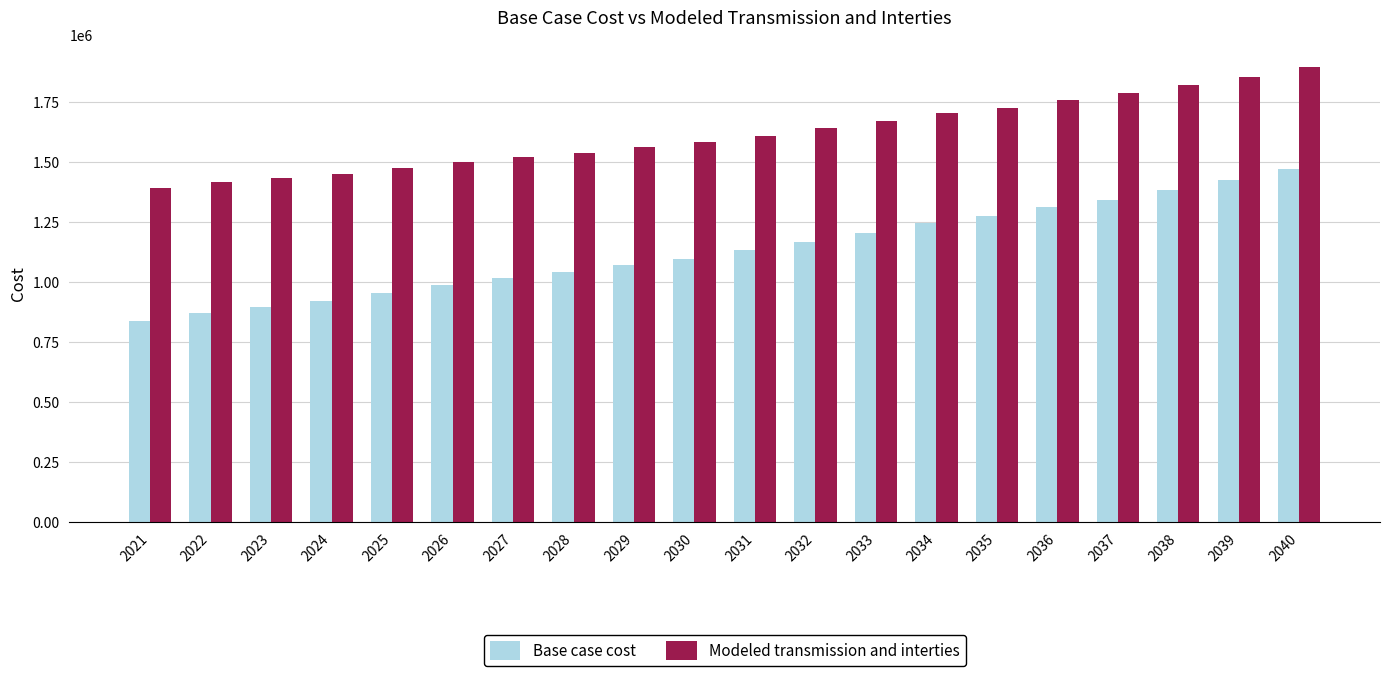

How many data points in Base case cost are above 1133224?

10